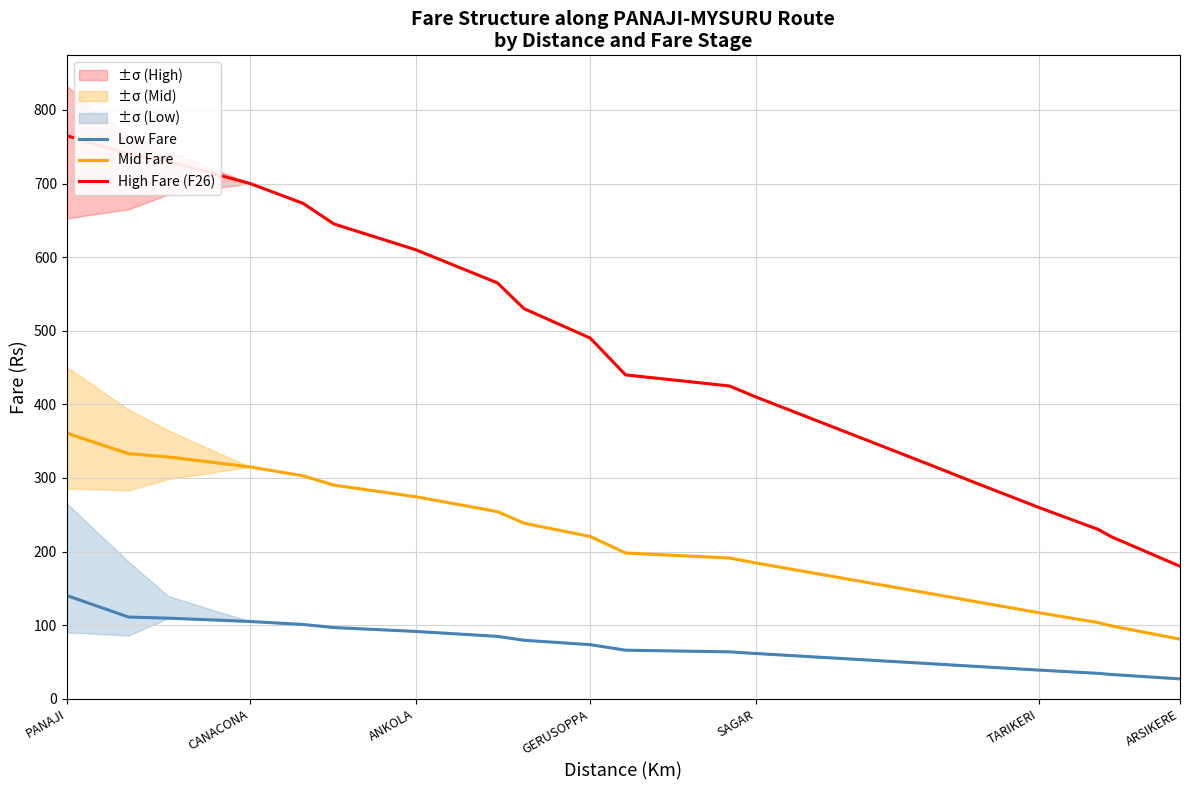

True or false: High Fare (F26) has more than 2 points higher than both neighbors.

False